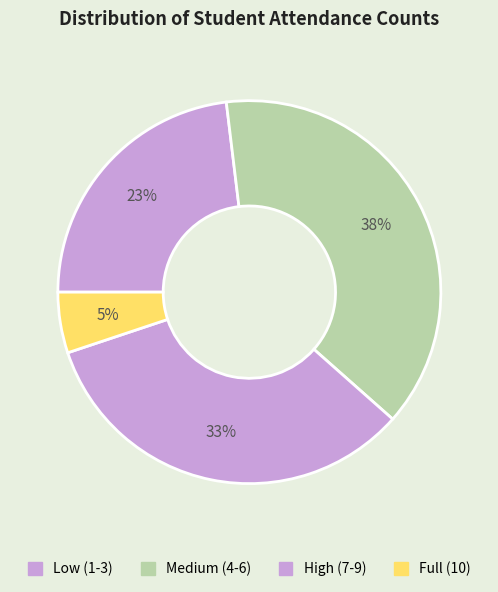

How many slices are in this pie chart?

4